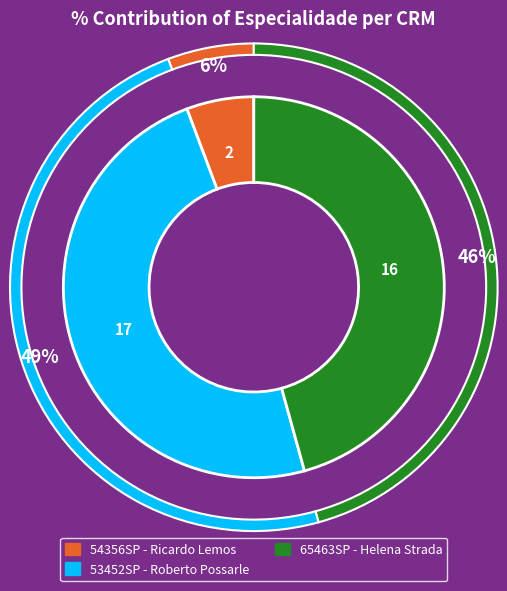

What is the change in value from 54356SP - Ricardo Lemos to 65463SP - Helena Strada?

+14